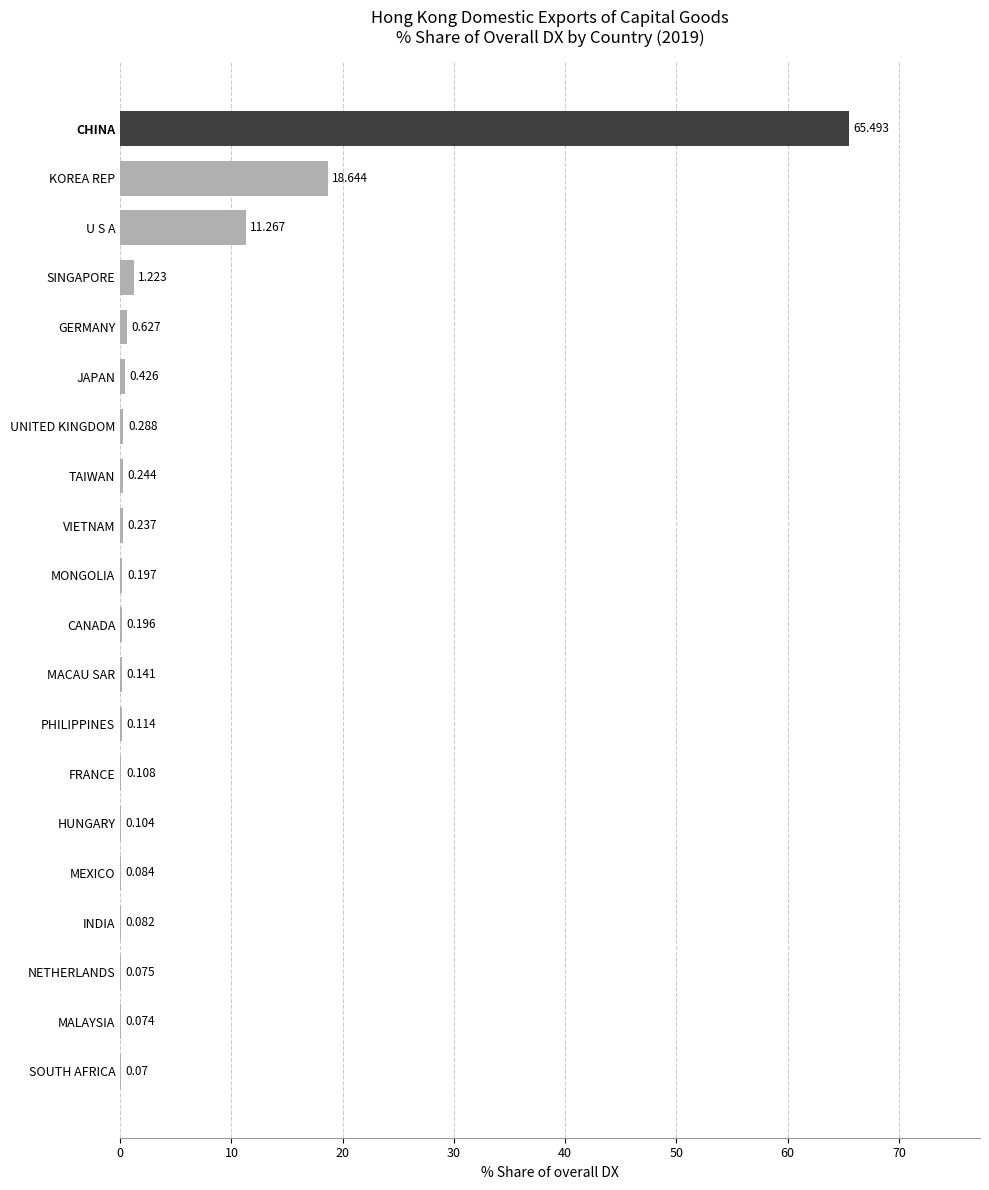

Which label corresponds to the largest value in the chart?

CHINA